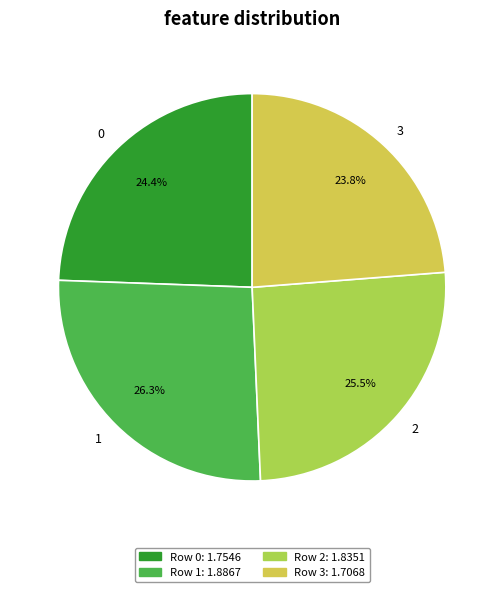

Rank the categories by value from highest to lowest.

1, 2, 0, 3